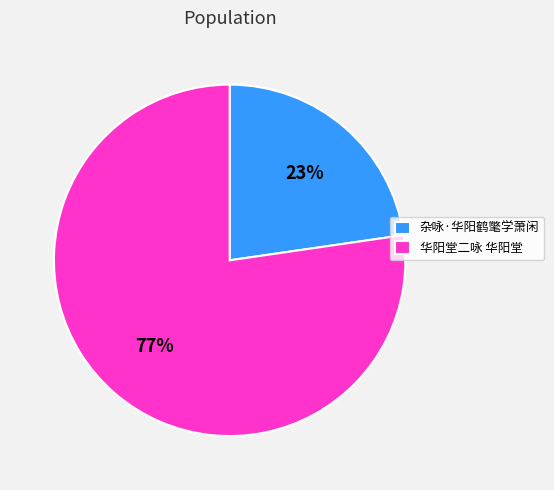

Count the number of slices in the pie.

2